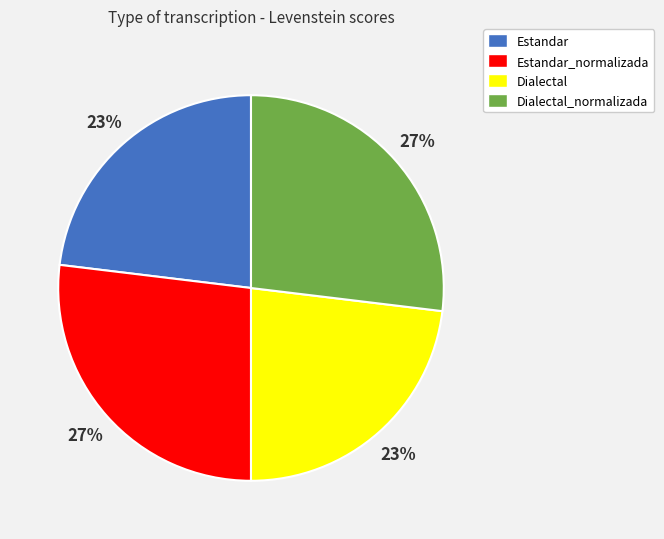

To the nearest percent, what is the average slice percentage?

25%